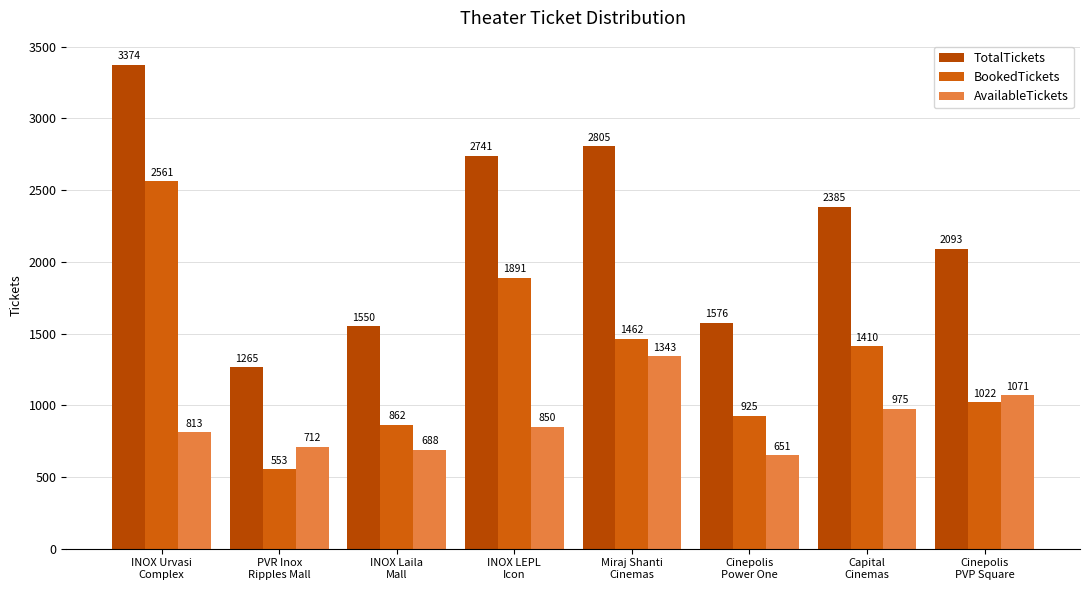

At which category is the sum across all series the highest?

INOX Urvasi
Complex